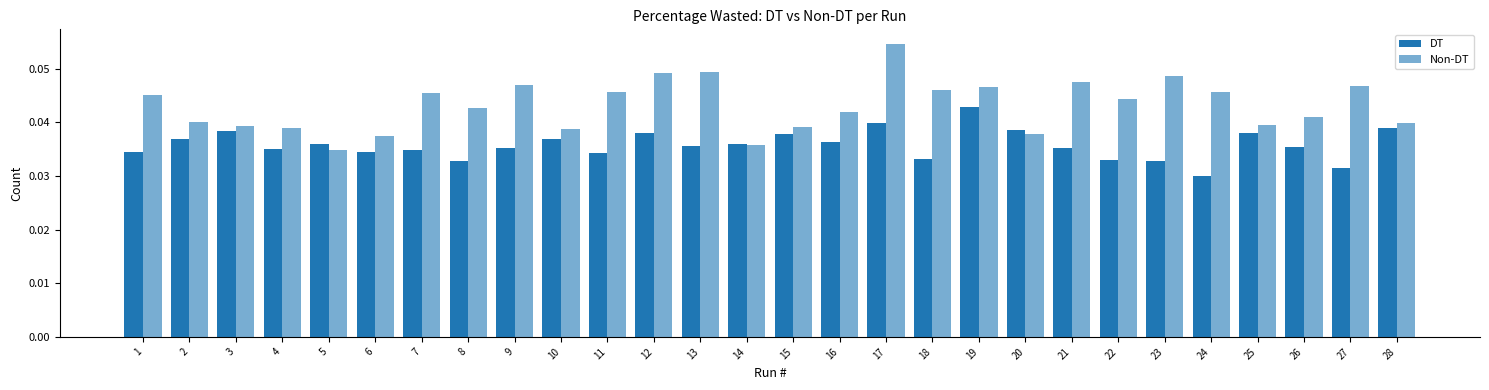

Is the value of Non-DT at 17 greater than the value of DT at 9?

Yes